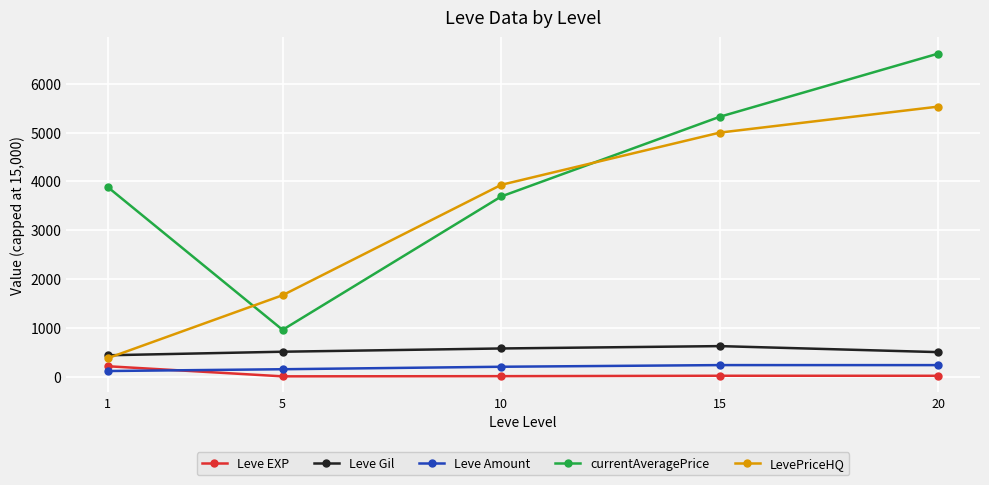

True or false: Leve Gil and Leve Amount intersect in this chart.

False